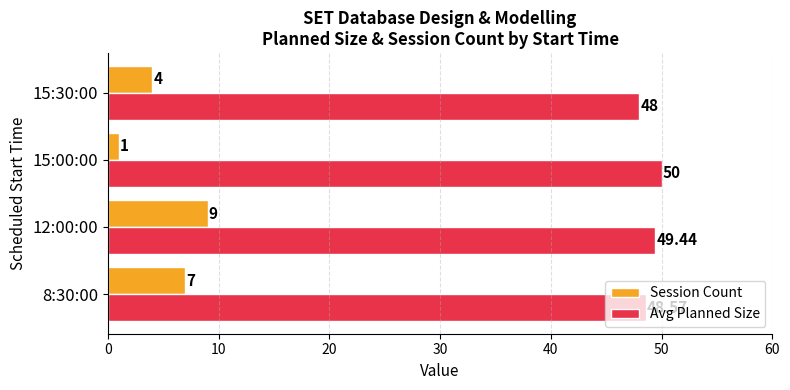

List the series in order of their overall mean, highest first.

Avg Planned Size, Session Count